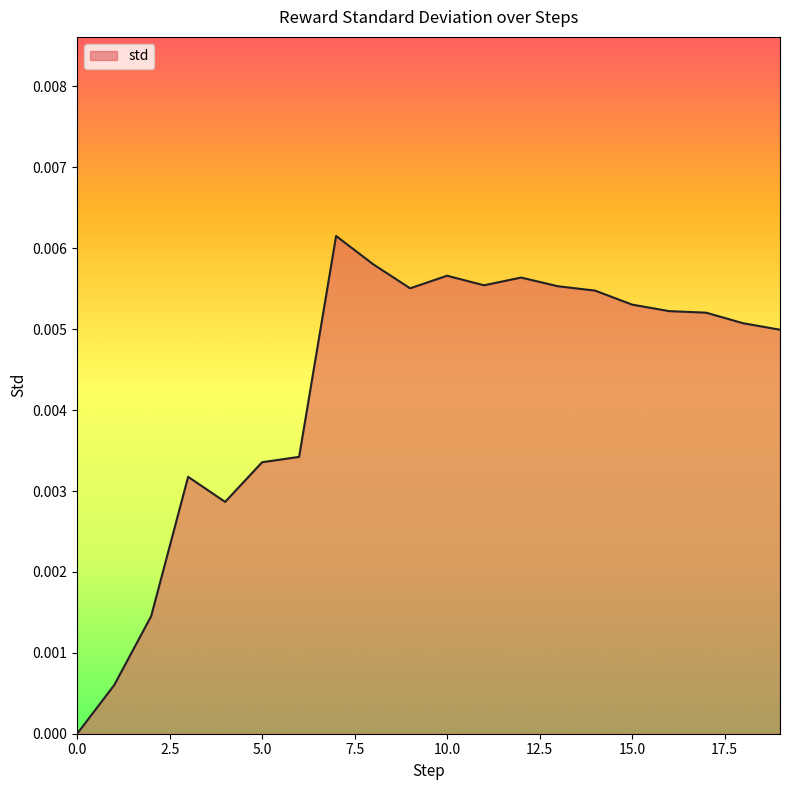

Does the chart display data point markers on the line(s)?

No